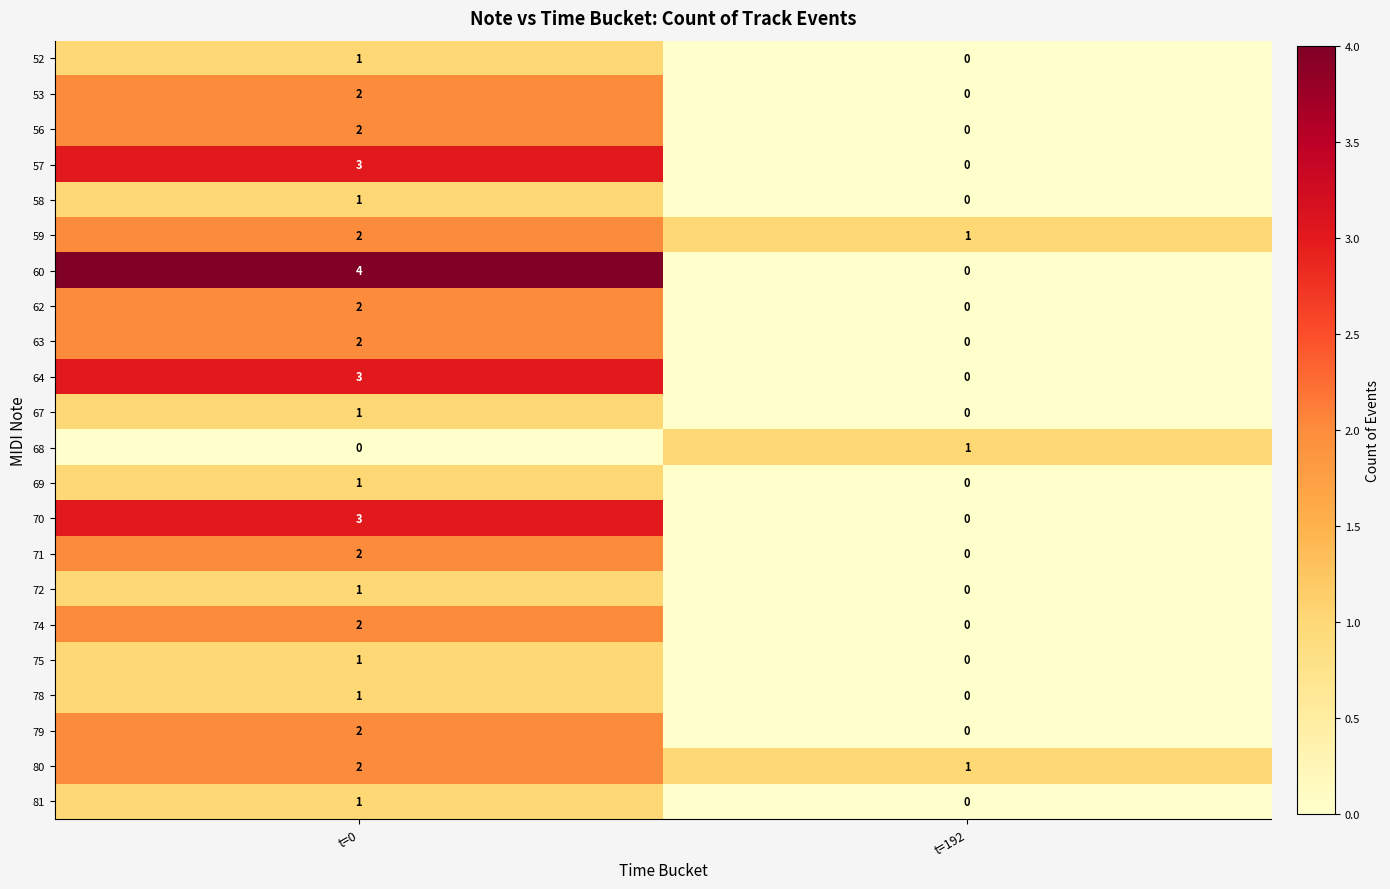

The value of 68 at t=192 is 1. True or false?

True